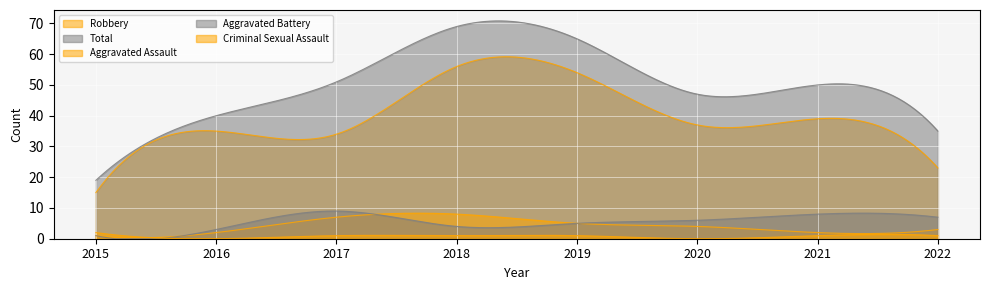

At how many categories does at least one series exceed 65?

1